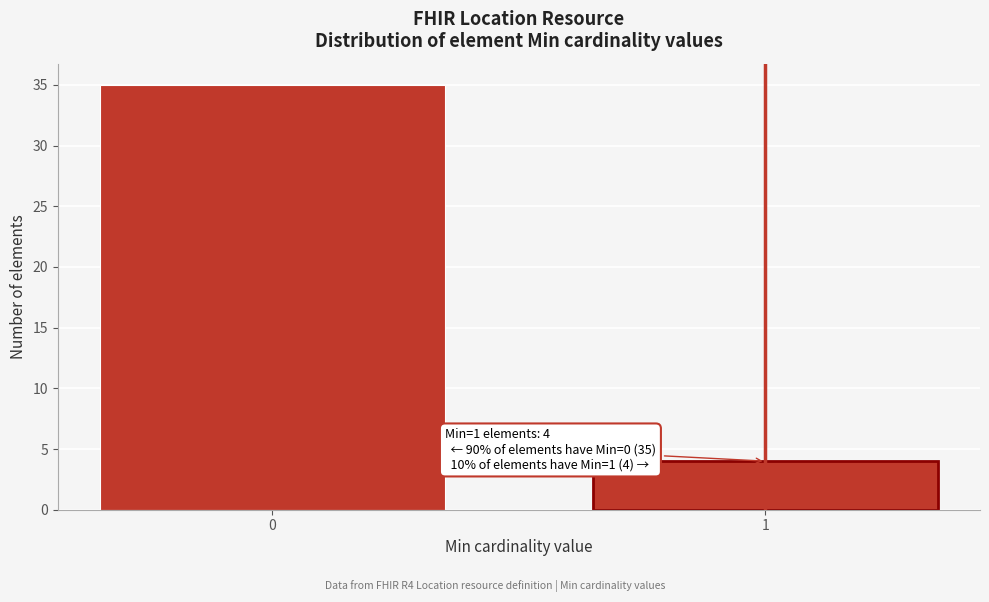

Reading right to left, extract all data points from this chart.

1=4	0=35